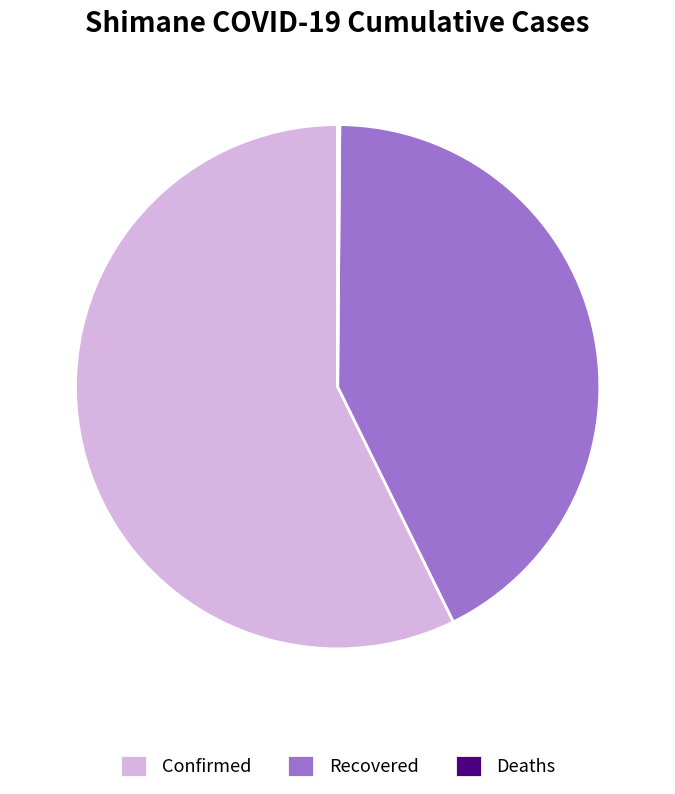

The Recovered slice represents 43% of the pie. True or false?

True